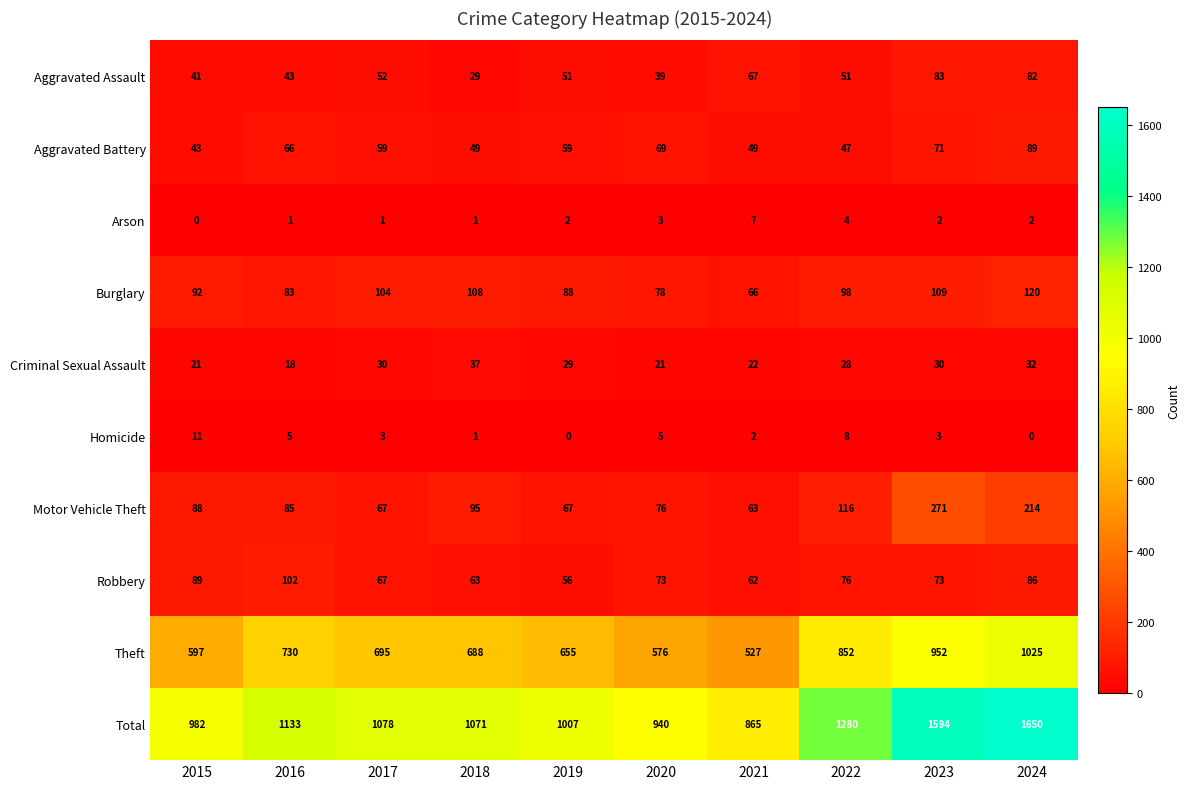

The value of Burglary at 2015 is 92. True or false?

True